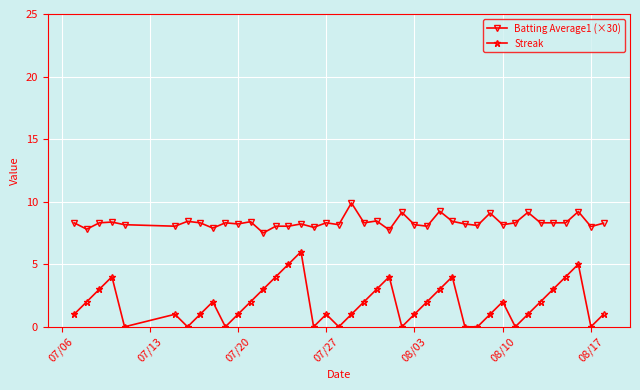

Which series has the largest total across all categories?

Batting Average1 (×30)